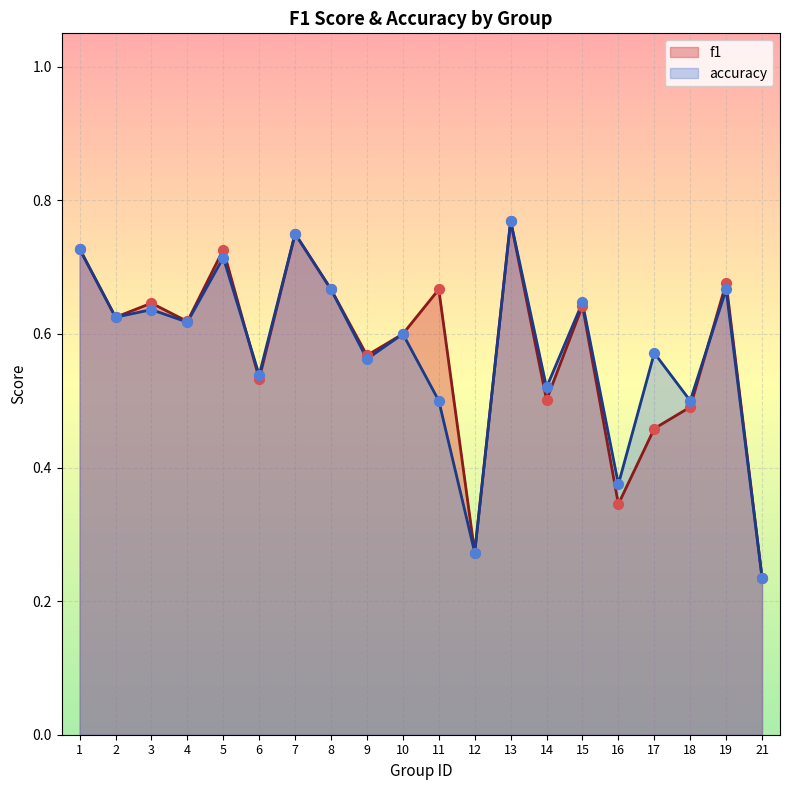

Which series reaches the minimum Y coordinate?

f1